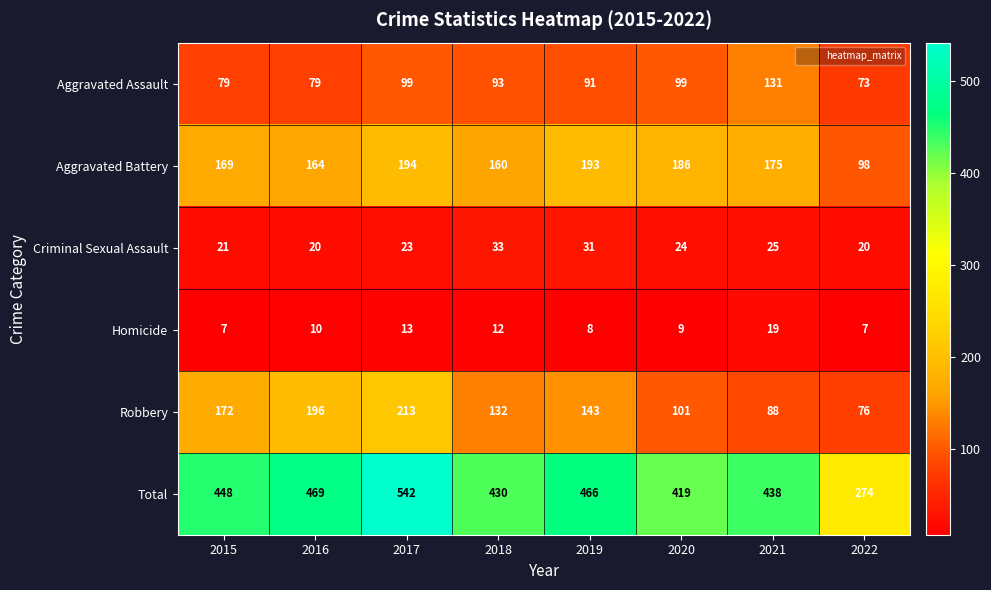

What is the spread (max minus min) of values at 2021?

419